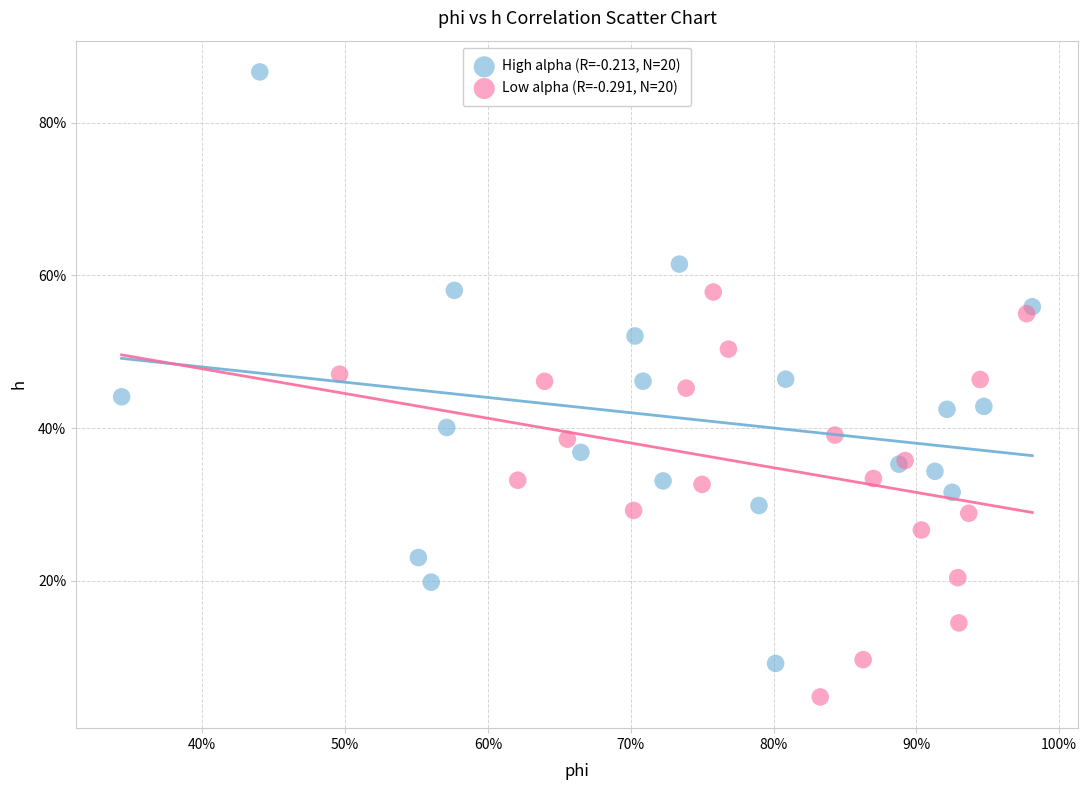

Which series contains the lowest Y value?

Low alpha (R=-0.291, N=20)